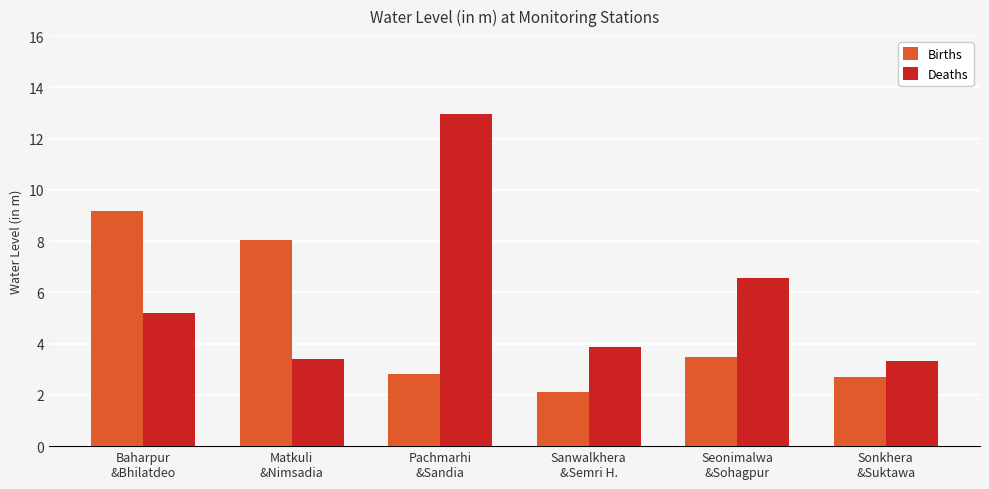

At which label does Deaths first exceed 5?

Baharpur
&Bhilatdeo